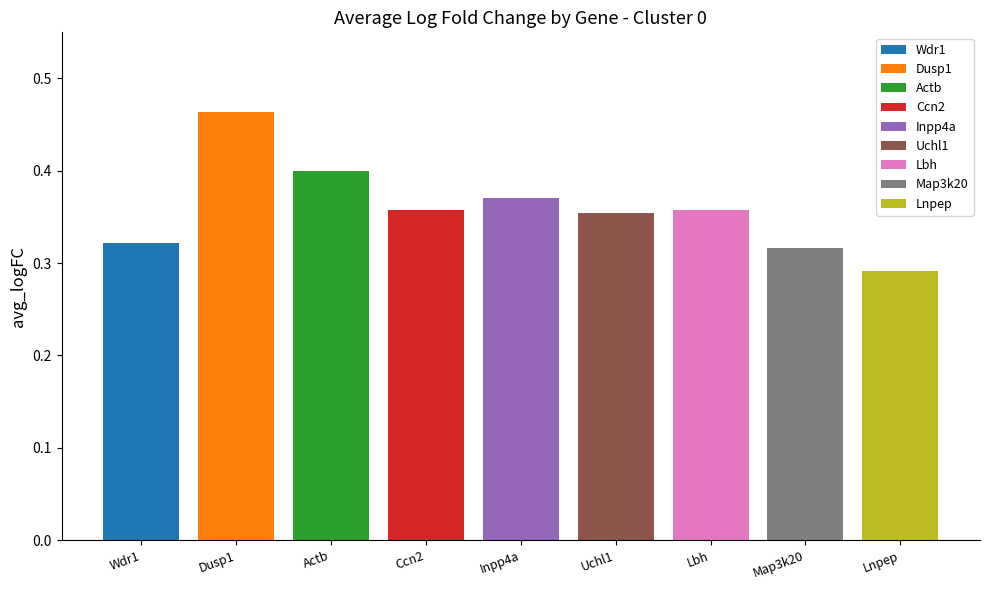

Which has a higher value, Actb or Map3k20?

Actb